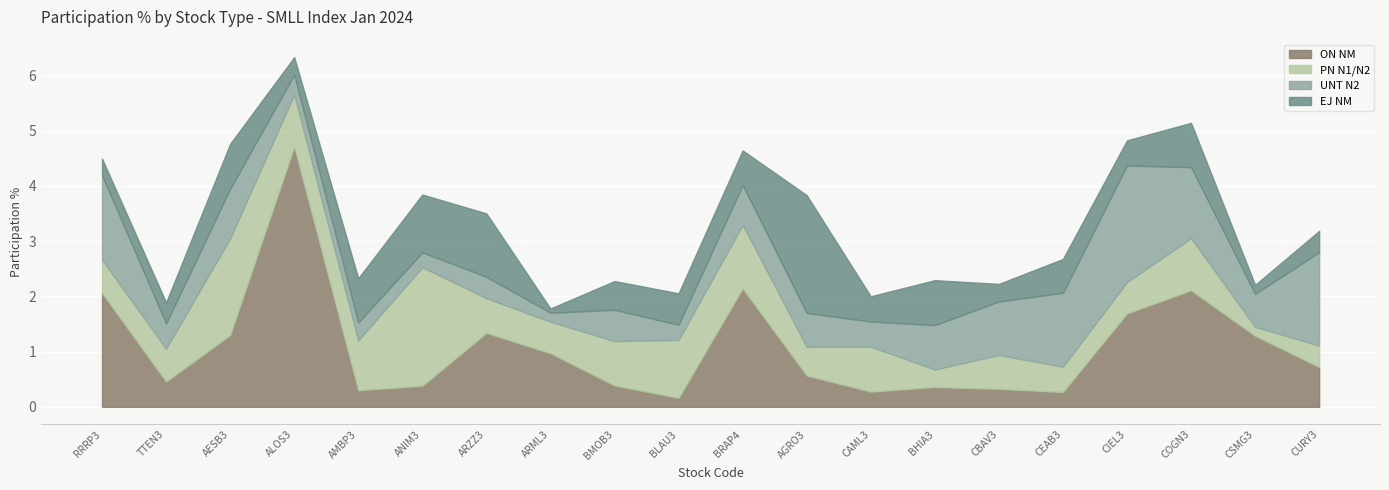

Between BMOB3 and BLAU3, which series saw the biggest shift?

UNT N2